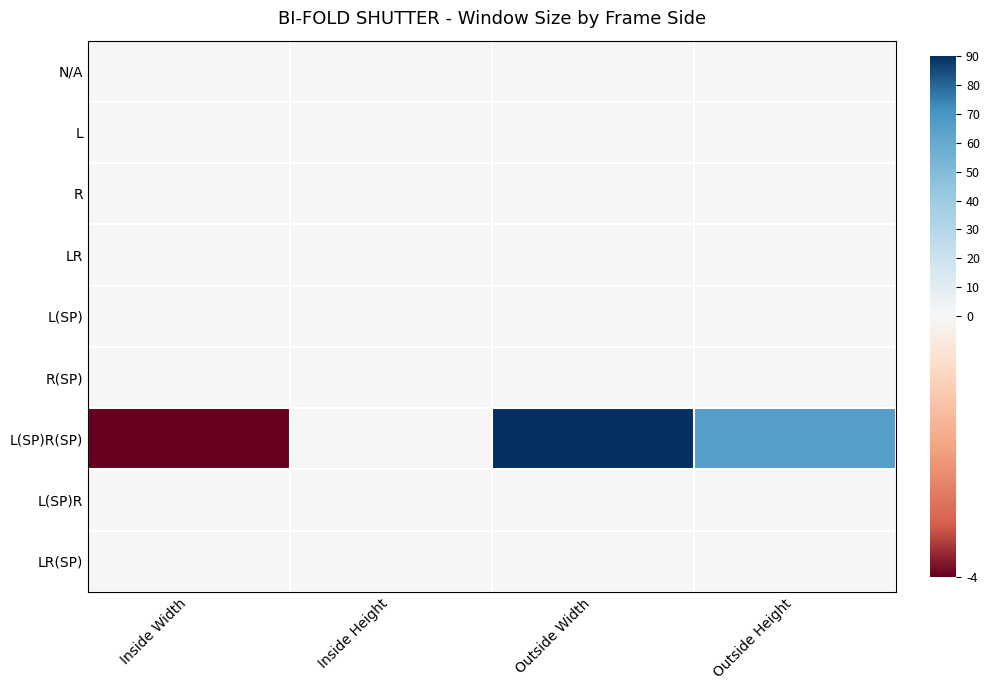

At how many categories does at least one series exceed 37?

2